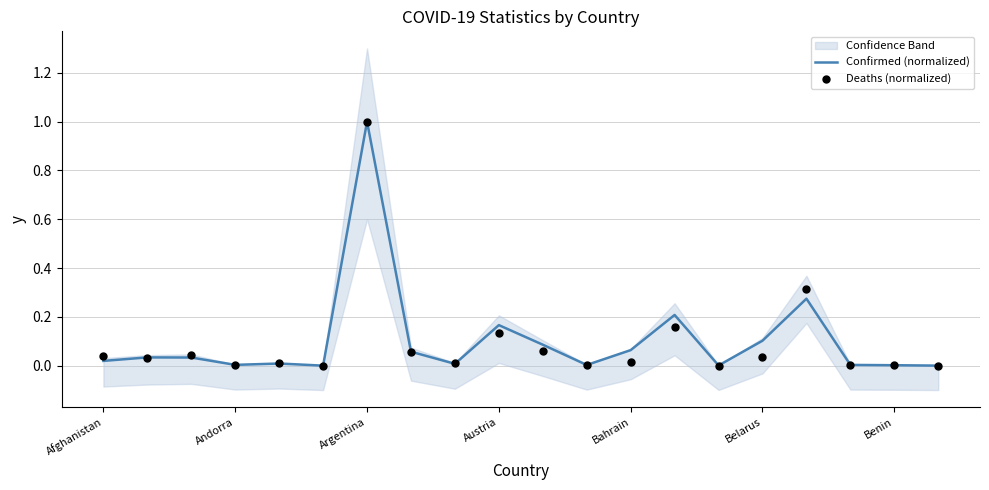

Which series has the widest spread of Y values?

Confirmed (normalized)